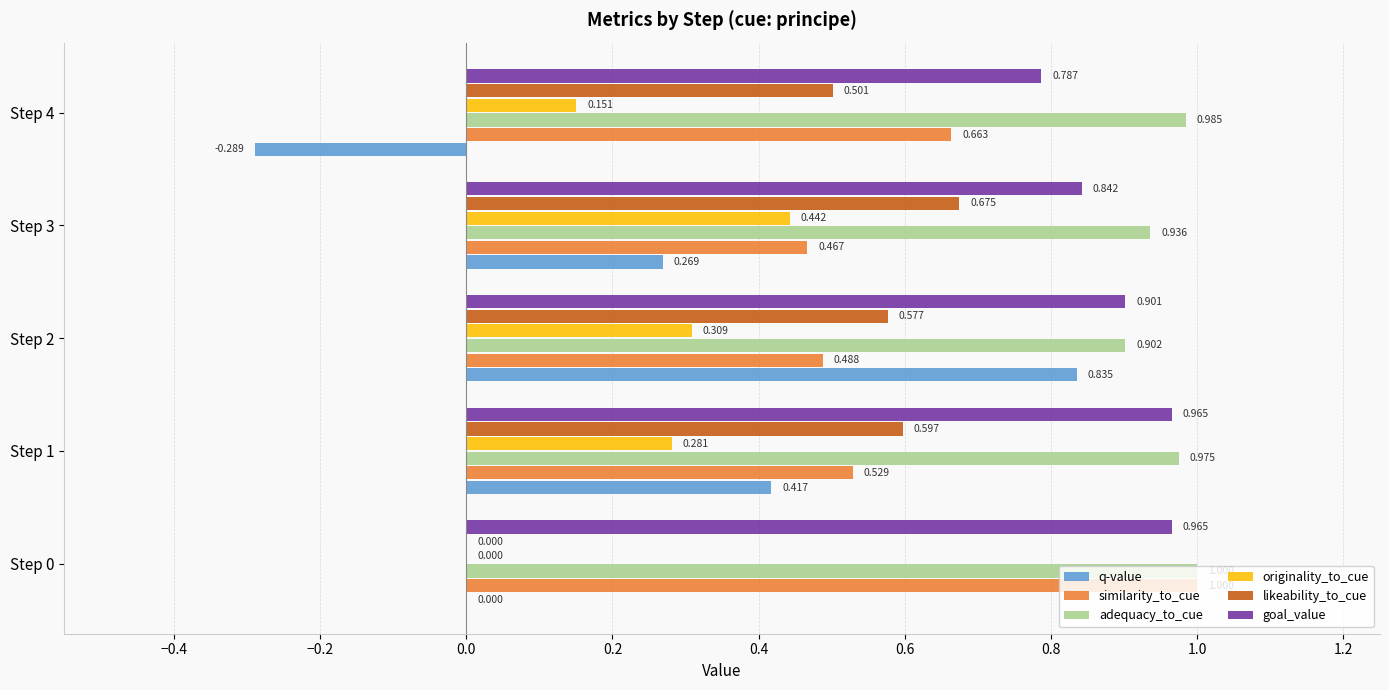

Which series changed the most between Step 1 and Step 3?

originality_to_cue